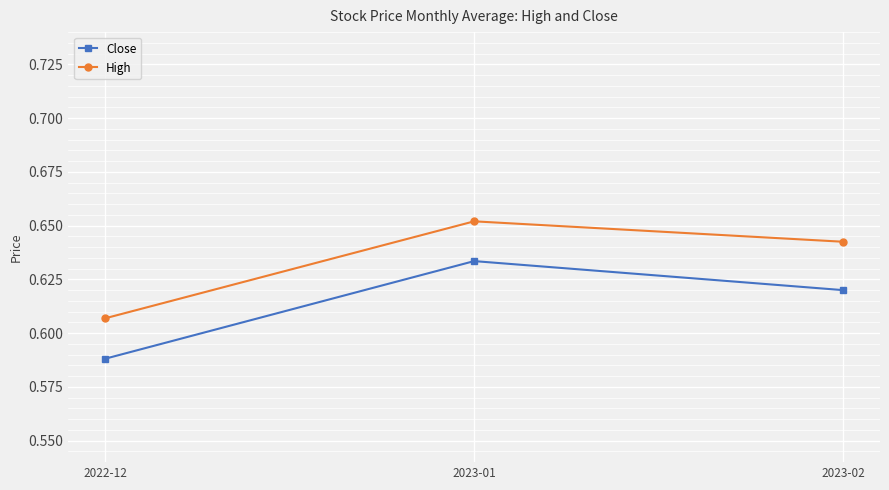

List the labels in order of Close value, smallest first.

2022-12, 2023-02, 2023-01